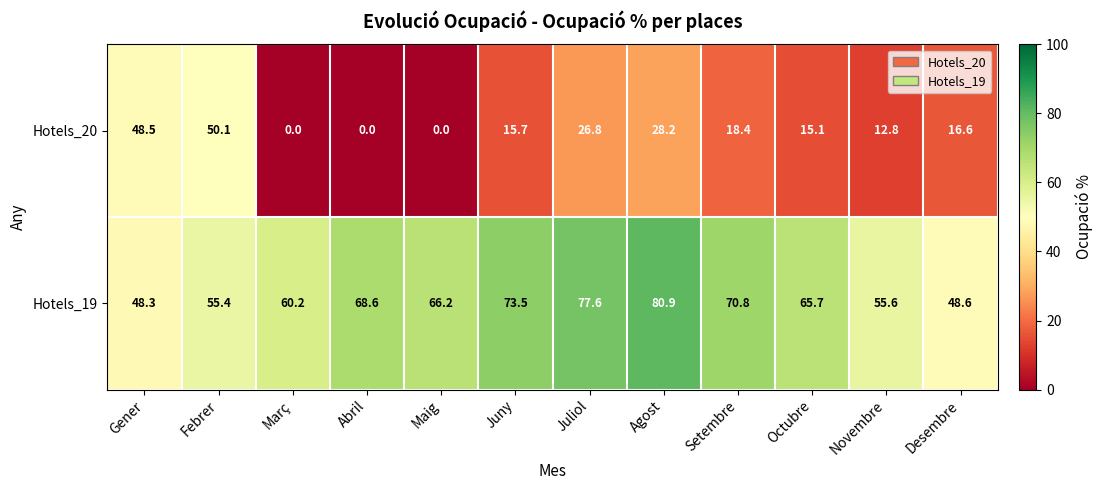

What is the difference between the second highest and second lowest values in the Hotels_20 series?

48.5